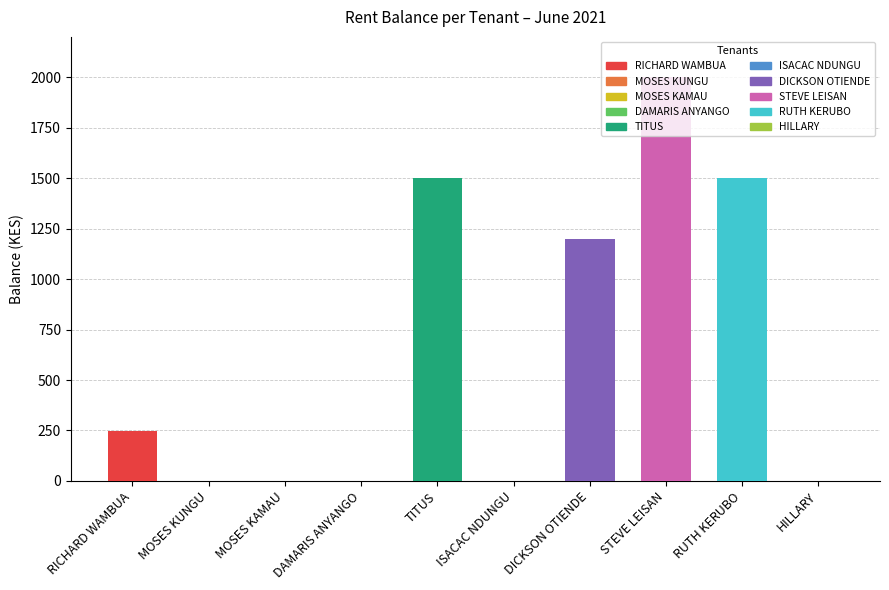

What is the sum of the values at DAMARIS ANYANGO and STEVE LEISAN?

2000